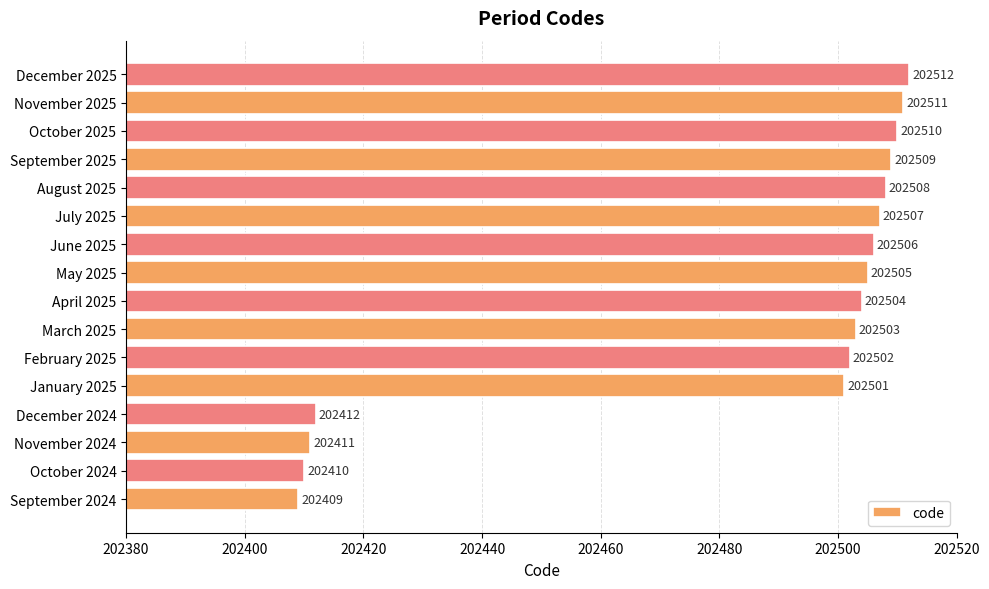

The value at July 2025 is 202507. True or false?

True